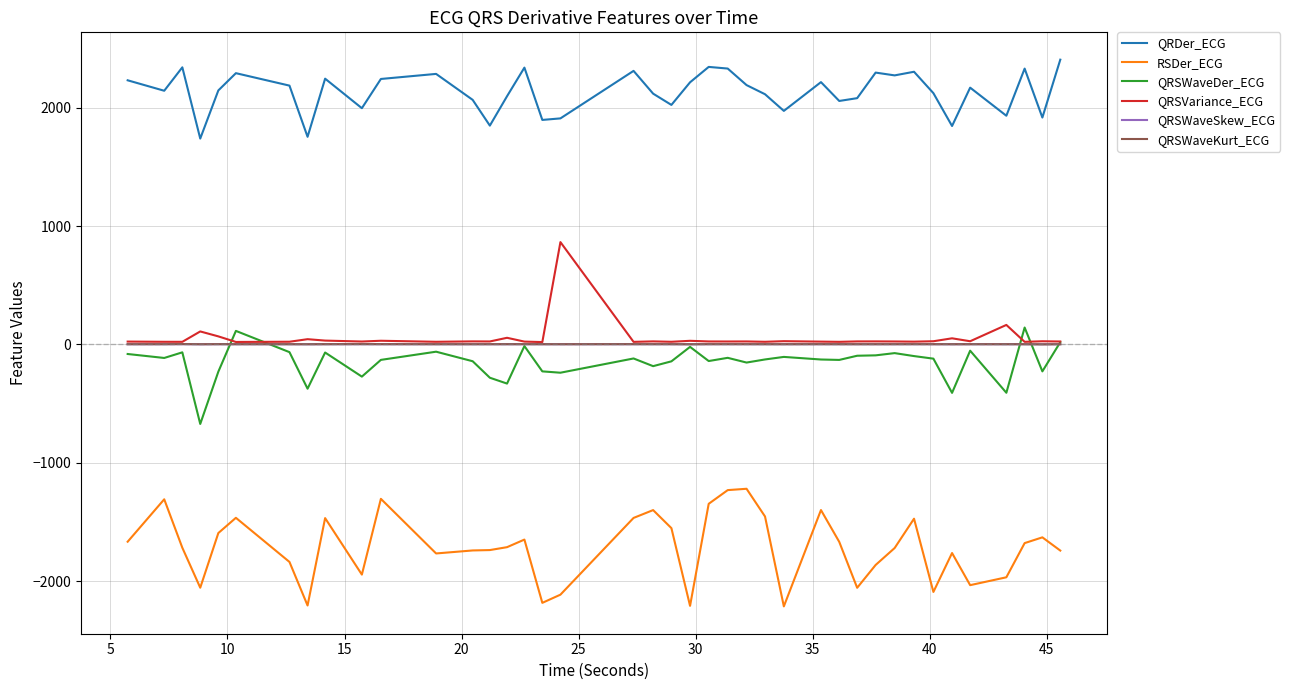

What is the minimum value shown in the chart?

-2214.3